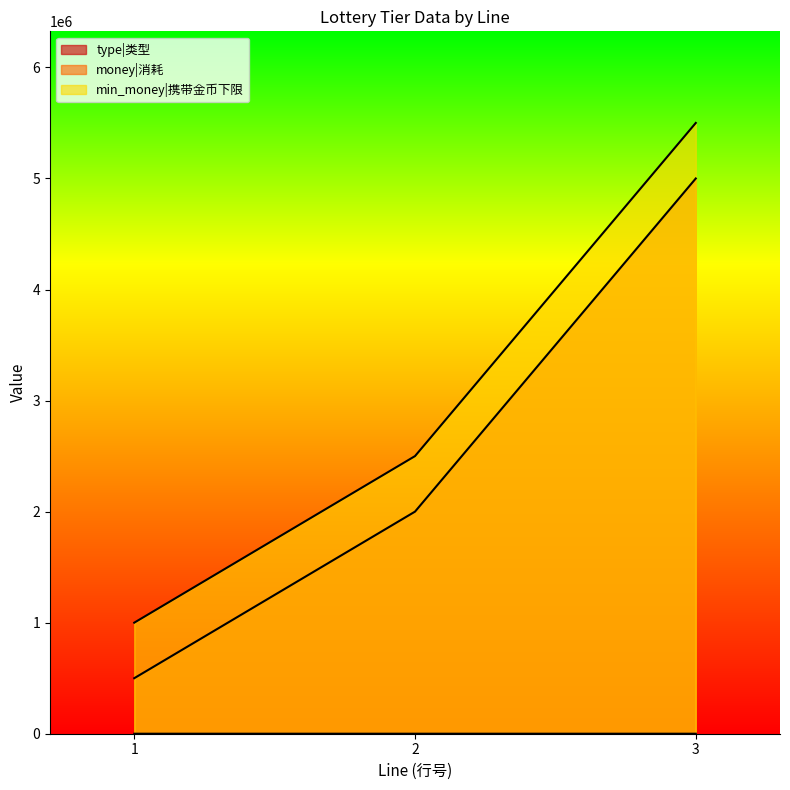

How many money values are between 500000 and 5000000?

3